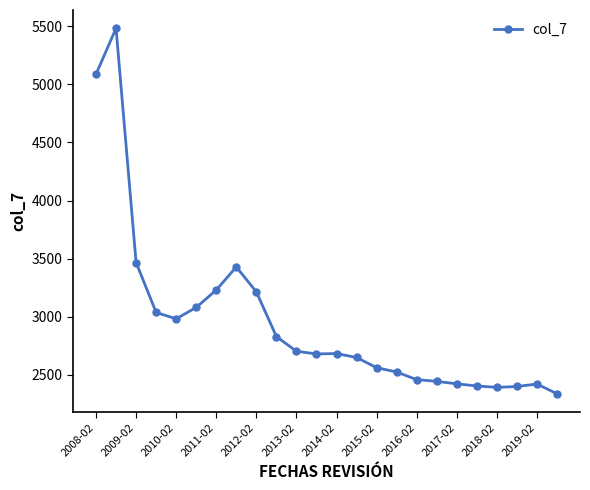

What is the smallest value displayed?

2335.4